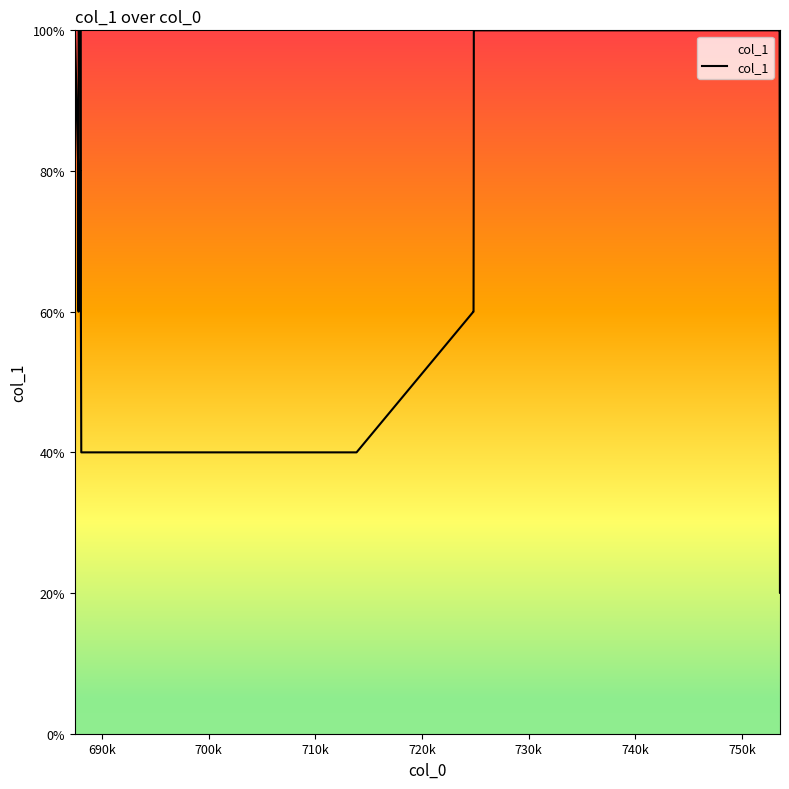

What is the maximum value shown in the chart?

100.0